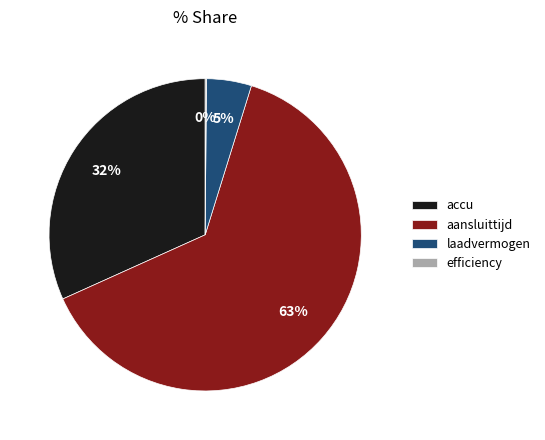

The aansluittijd slice represents 57% of the pie. True or false?

False